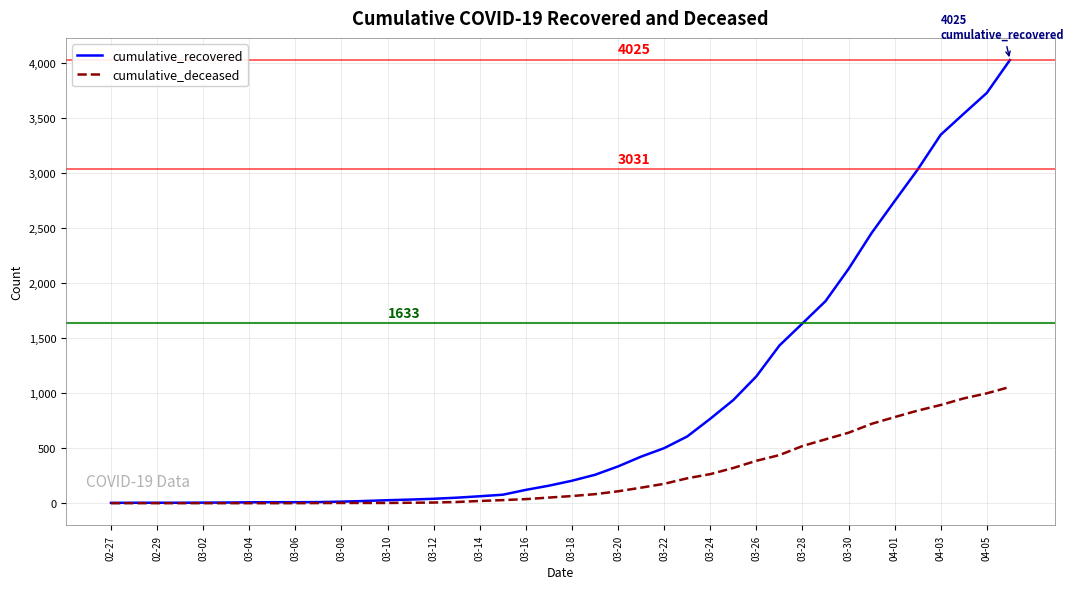

Which series has the largest range (max minus min)?

cumulative_recovered